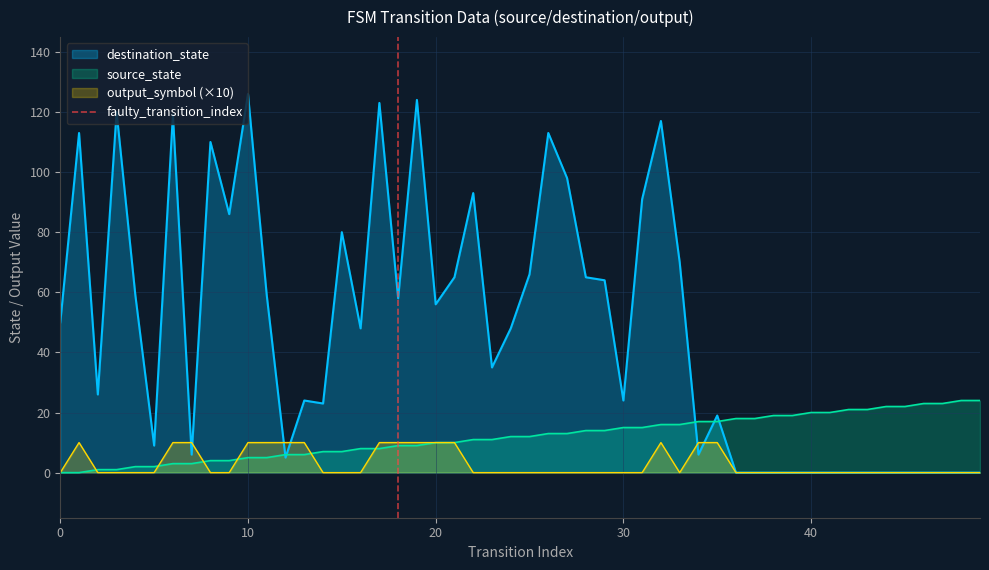

True or false: the data shows 0 at 0.

True